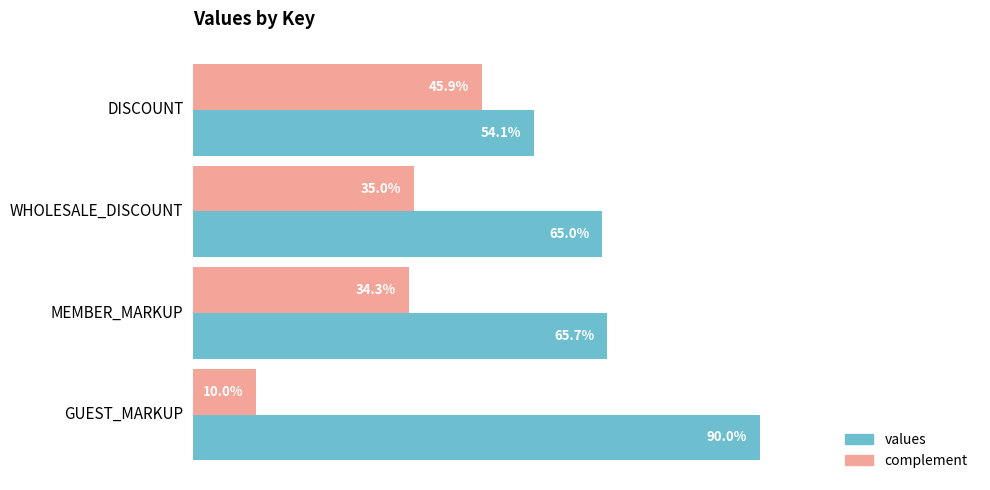

What are all the series names shown in the legend?

values, complement